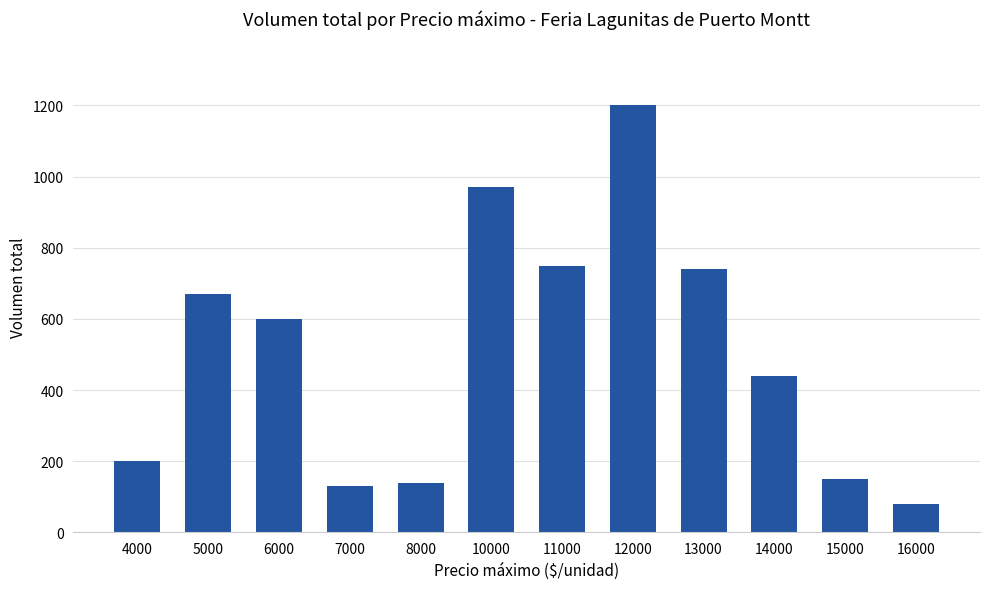

What is the difference between the second highest and minimum values?

890